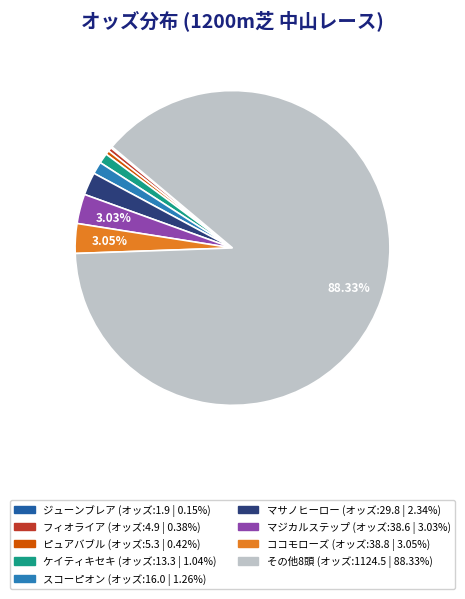

To the nearest percent, what is the difference between the largest and smallest slice percentages?

88%